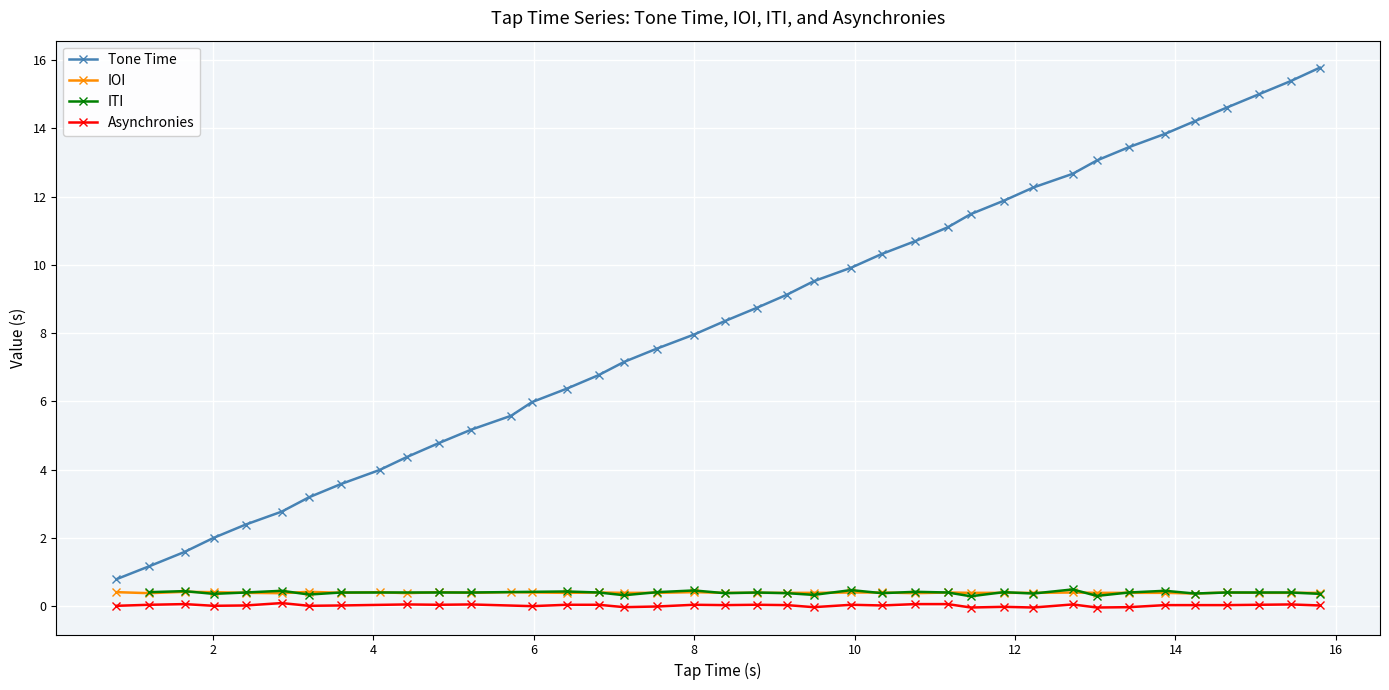

What is the value of the IOI point at the 5th from the left?

0.4